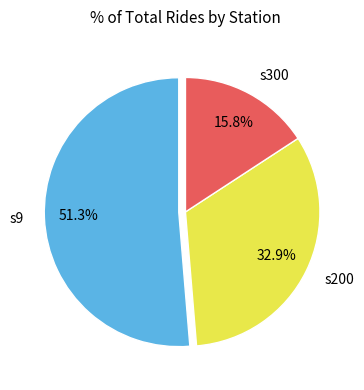

To the nearest percent, what portion does s200 represent?

33%